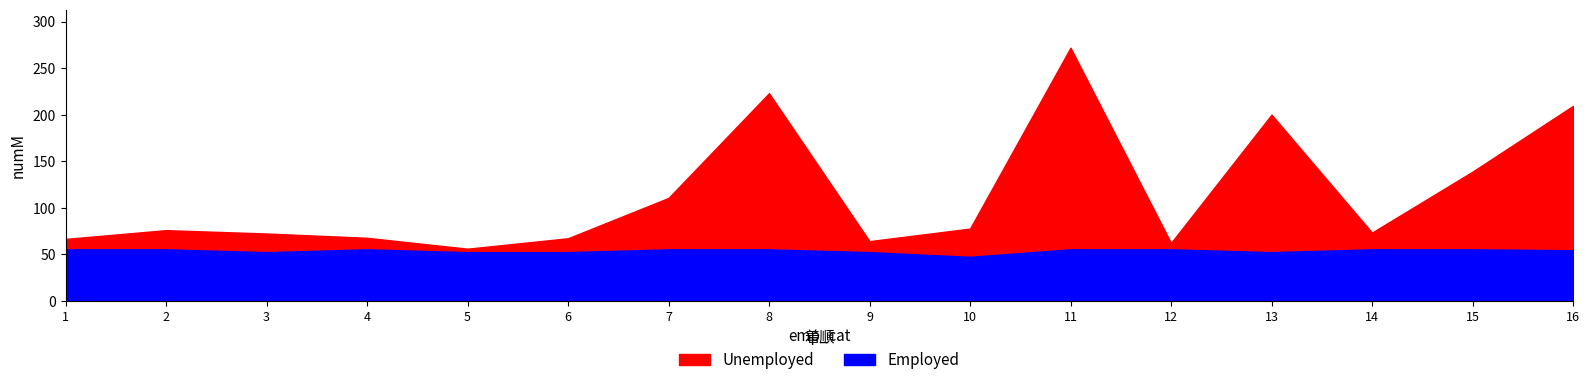

Which series has the largest total across all categories?

Unemployed